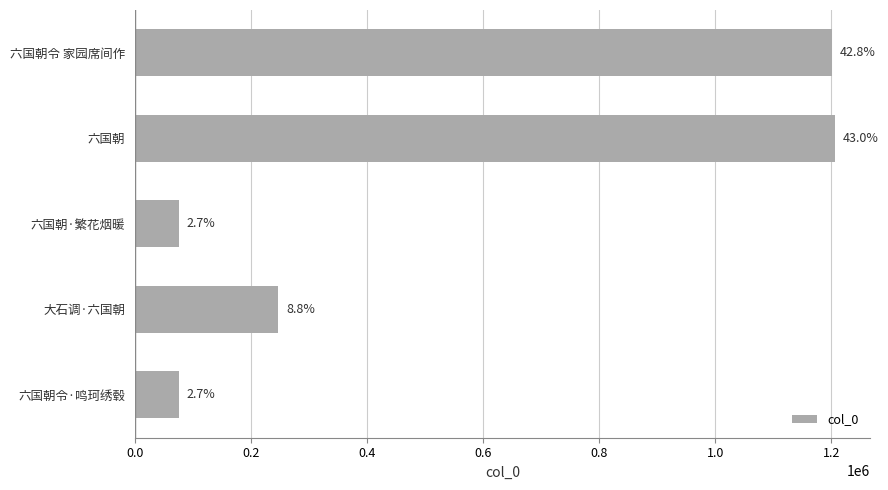

Are the bars horizontal?

Yes